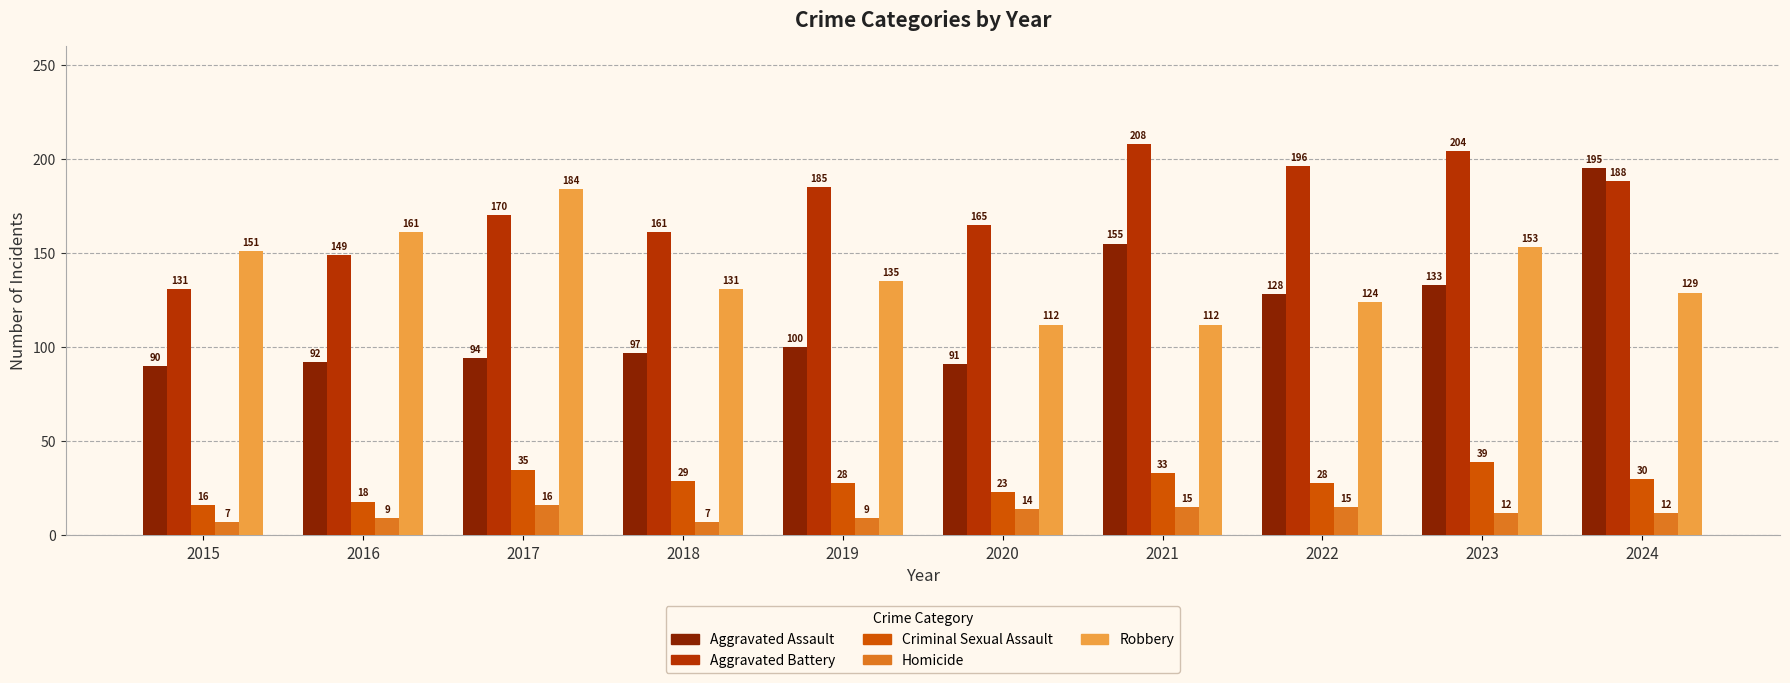

What is the difference between the highest and lowest values at 2023?

192